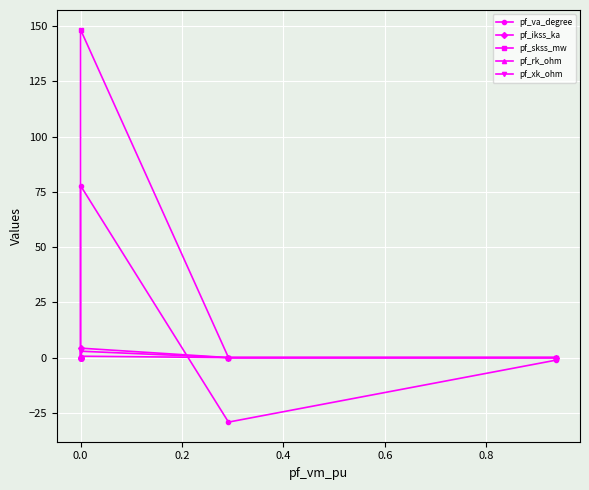

True or false: pf_skss_mw has more than 1 points higher than both neighbors.

False